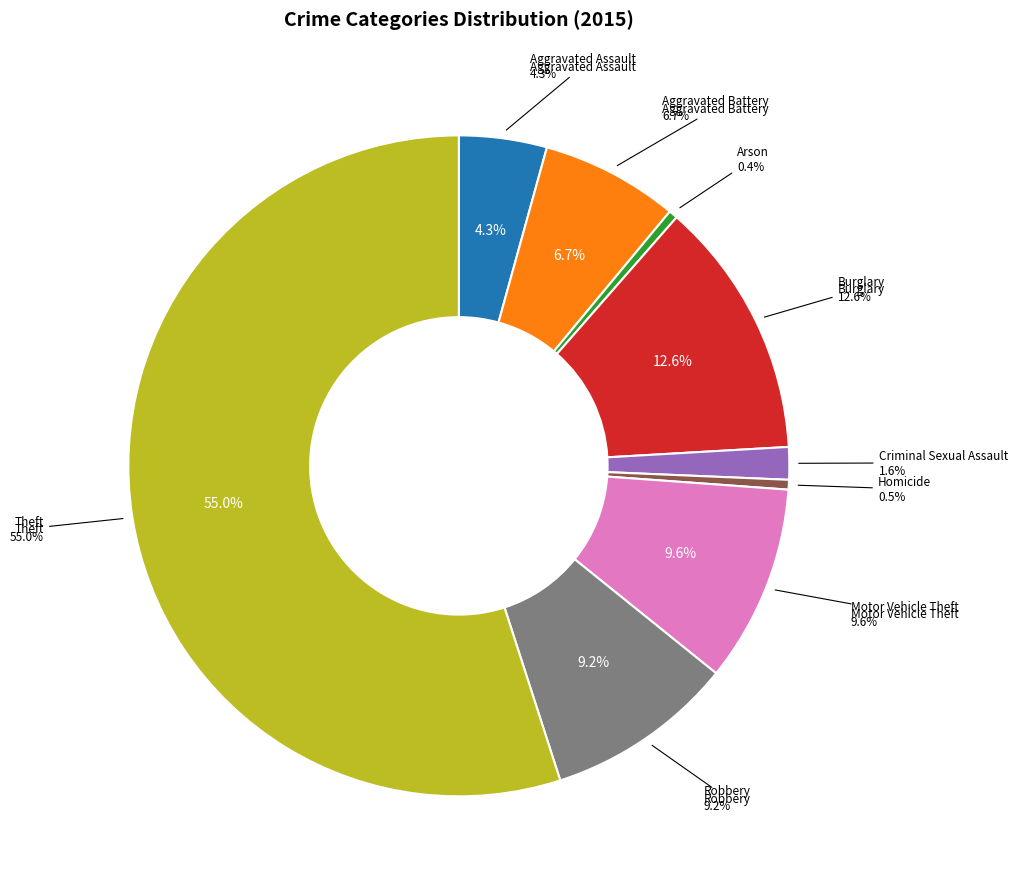

How many segments does this pie chart have?

9